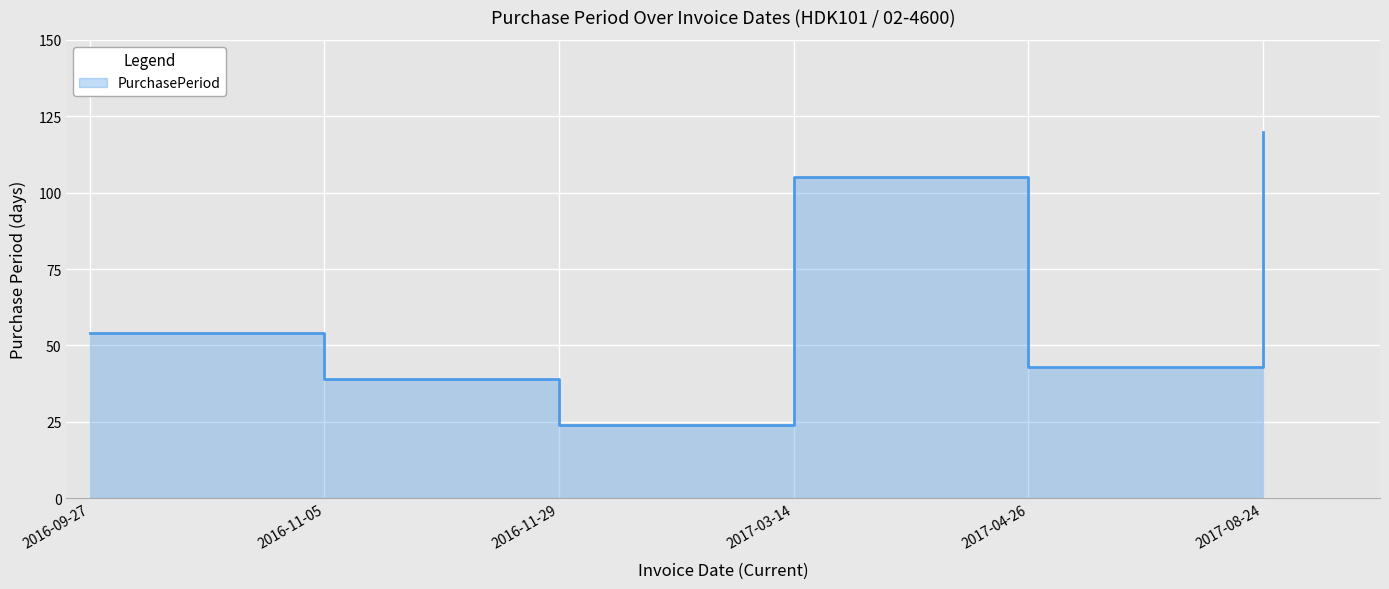

The value at 2016-09-27 is 54. True or false?

True